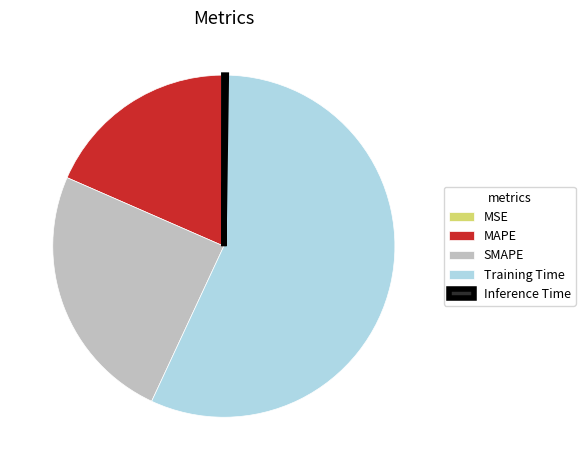

Which slice is the largest?

Training Time